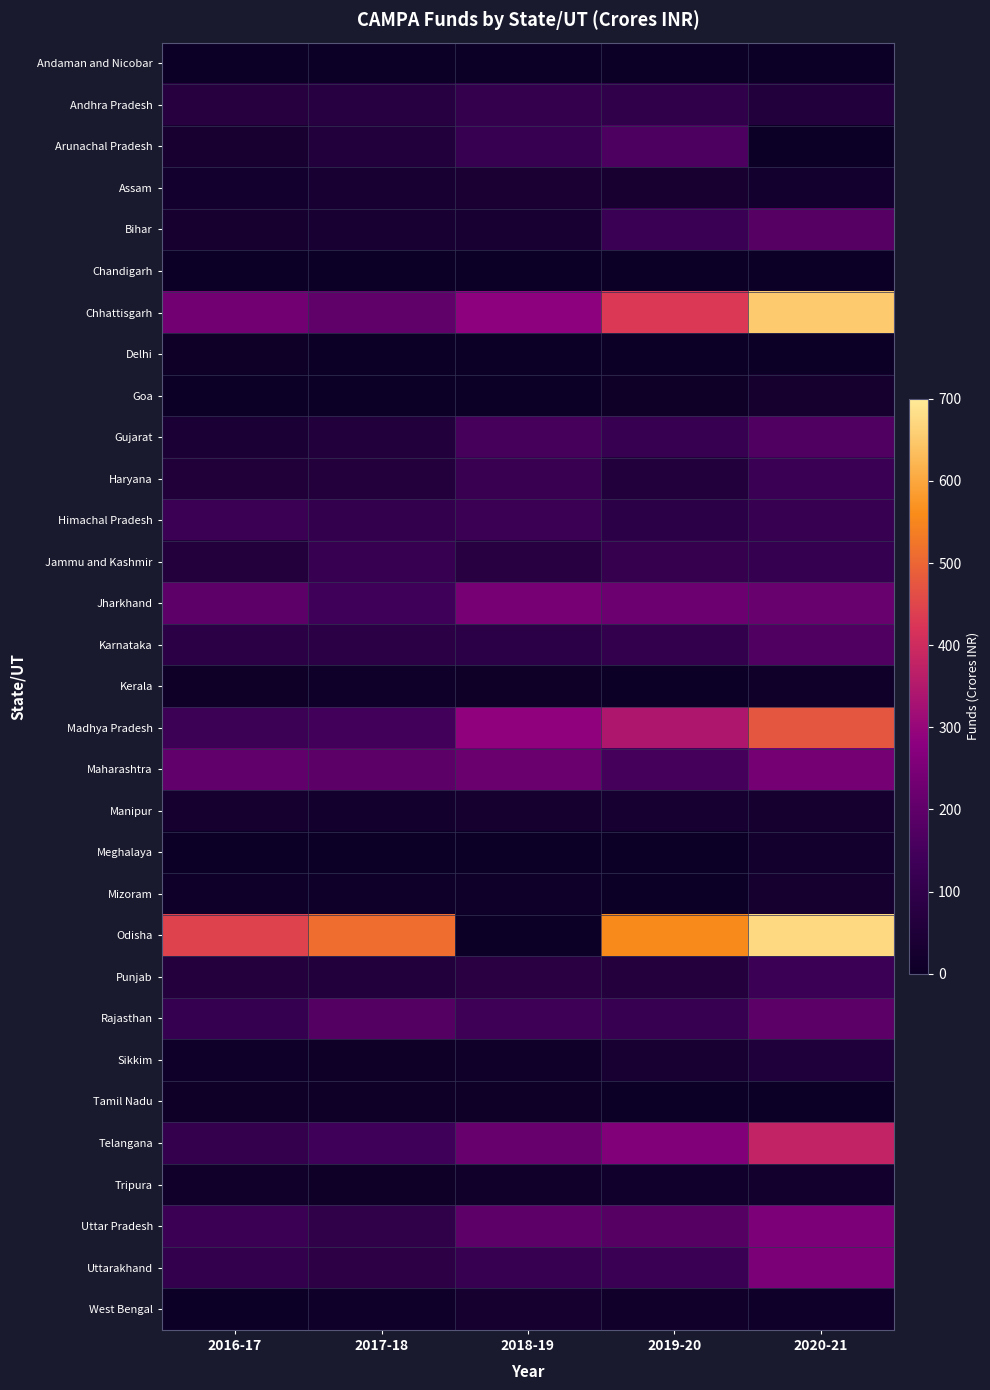

Reading left to right, list all the values displayed in this chart.

Andaman and Nicobar: 2016-17=0.6	2017-18=0.8	2018-19=0.6	2019-20=0.0	2020-21=0.2
Andhra Pradesh: 2016-17=73.1	2017-18=71.1	2018-19=109.5	2019-20=99.2	2020-21=59.6
Arunachal Pradesh: 2016-17=32.8	2017-18=59.6	2018-19=116.8	2019-20=166.2	2020-21=0.0
Assam: 2016-17=22.9	2017-18=33.4	2018-19=37.1	2019-20=32.0	2020-21=22.3
Bihar: 2016-17=29.8	2017-18=33.2	2018-19=36.5	2019-20=125.4	2020-21=183.2
Chandigarh: 2016-17=1.0	2017-18=1.1	2018-19=1.3	2019-20=0.0	2020-21=0.0
Chhattisgarh: 2016-17=236.3	2017-18=199.8	2018-19=283.6	2019-20=429.2	2020-21=651.6
Delhi: 2016-17=4.7	2017-18=1.1	2018-19=1.7	2019-20=0.0	2020-21=0.0
Goa: 2016-17=3.2	2017-18=1.4	2018-19=2.0	2019-20=6.9	2020-21=23.4
Gujarat: 2016-17=39.1	2017-18=59.1	2018-19=152.0	2019-20=118.5	2020-21=169.8
Haryana: 2016-17=56.7	2017-18=62.6	2018-19=122.8	2019-20=60.7	2020-21=125.3
Himachal Pradesh: 2016-17=127.7	2017-18=105.2	2018-19=128.2	2019-20=88.5	2020-21=119.5
Jammu and Kashmir: 2016-17=61.8	2017-18=118.2	2018-19=77.5	2019-20=113.5	2020-21=112.6
Jharkhand: 2016-17=194.8	2017-18=137.5	2018-19=239.5	2019-20=223.6	2020-21=214.9
Karnataka: 2016-17=86.8	2017-18=83.7	2018-19=88.7	2019-20=104.1	2020-21=170.5
Kerala: 2016-17=7.9	2017-18=6.2	2018-19=7.8	2019-20=0.0	2020-21=10.9
Madhya Pradesh: 2016-17=130.1	2017-18=145.4	2018-19=287.7	2019-20=343.1	2020-21=475.1
Maharashtra: 2016-17=201.4	2017-18=194.0	2018-19=217.4	2019-20=151.5	2020-21=236.6
Manipur: 2016-17=25.0	2017-18=19.5	2018-19=24.9	2019-20=31.0	2020-21=27.8
Meghalaya: 2016-17=1.8	2017-18=0.0	2018-19=0.0	2019-20=0.0	2020-21=18.5
Mizoram: 2016-17=6.8	2017-18=6.1	2018-19=8.3	2019-20=0.0	2020-21=26.0
Odisha: 2016-17=445.4	2017-18=511.8	2018-19=0.0	2019-20=556.3	2020-21=675.0
Punjab: 2016-17=65.1	2017-18=59.2	2018-19=81.3	2019-20=64.7	2020-21=128.6
Rajasthan: 2016-17=116.2	2017-18=175.6	2018-19=132.8	2019-20=116.4	2020-21=192.4
Sikkim: 2016-17=5.9	2017-18=4.5	2018-19=10.1	2019-20=36.0	2020-21=54.8
Tamil Nadu: 2016-17=7.4	2017-18=7.1	2018-19=4.3	2019-20=0.6	2020-21=0.0
Telangana: 2016-17=110.3	2017-18=137.6	2018-19=213.2	2019-20=260.6	2020-21=378.4
Tripura: 2016-17=11.0	2017-18=6.9	2018-19=12.8	2019-20=17.4	2020-21=17.9
Uttar Pradesh: 2016-17=127.5	2017-18=97.7	2018-19=194.9	2019-20=180.7	2020-21=252.2
Uttarakhand: 2016-17=104.5	2017-18=90.2	2018-19=119.1	2019-20=124.0	2020-21=250.0
West Bengal: 2016-17=0.3	2017-18=9.1	2018-19=25.4	2019-20=13.5	2020-21=8.2